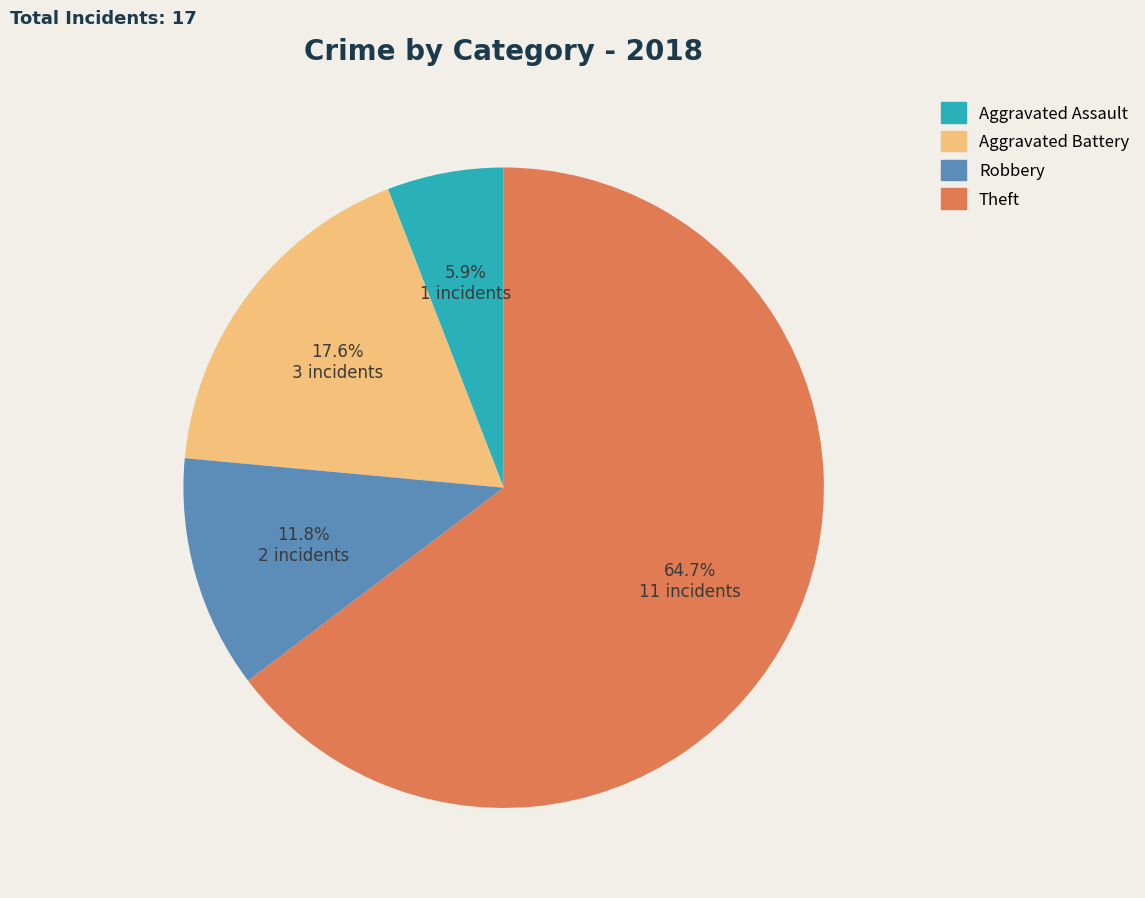

Which slice represents more than half of the pie?

Theft